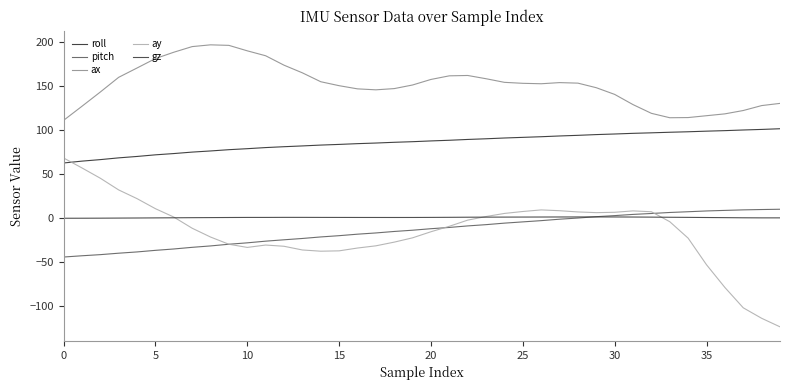

Which series ends up on top after the final intersection of ay and gz?

gz